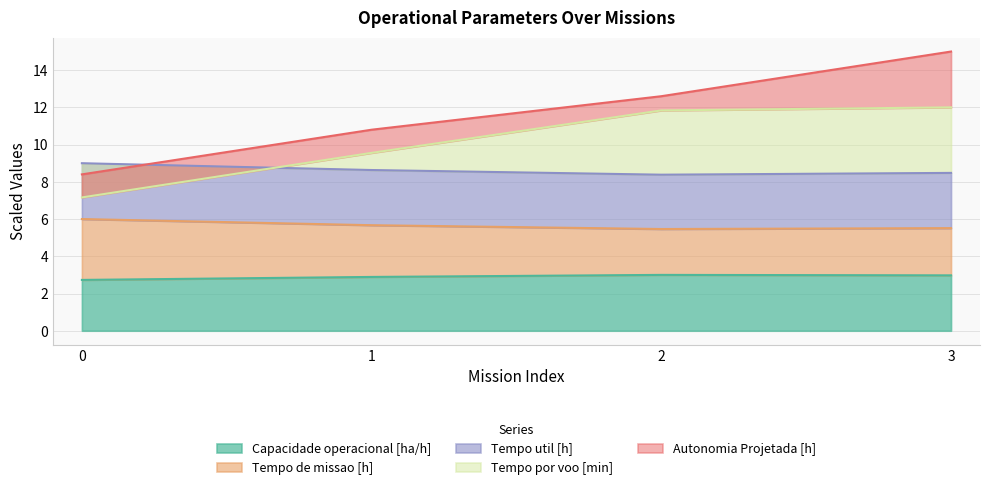

Which series has the largest range (max minus min)?

Autonomia Projetada [h]